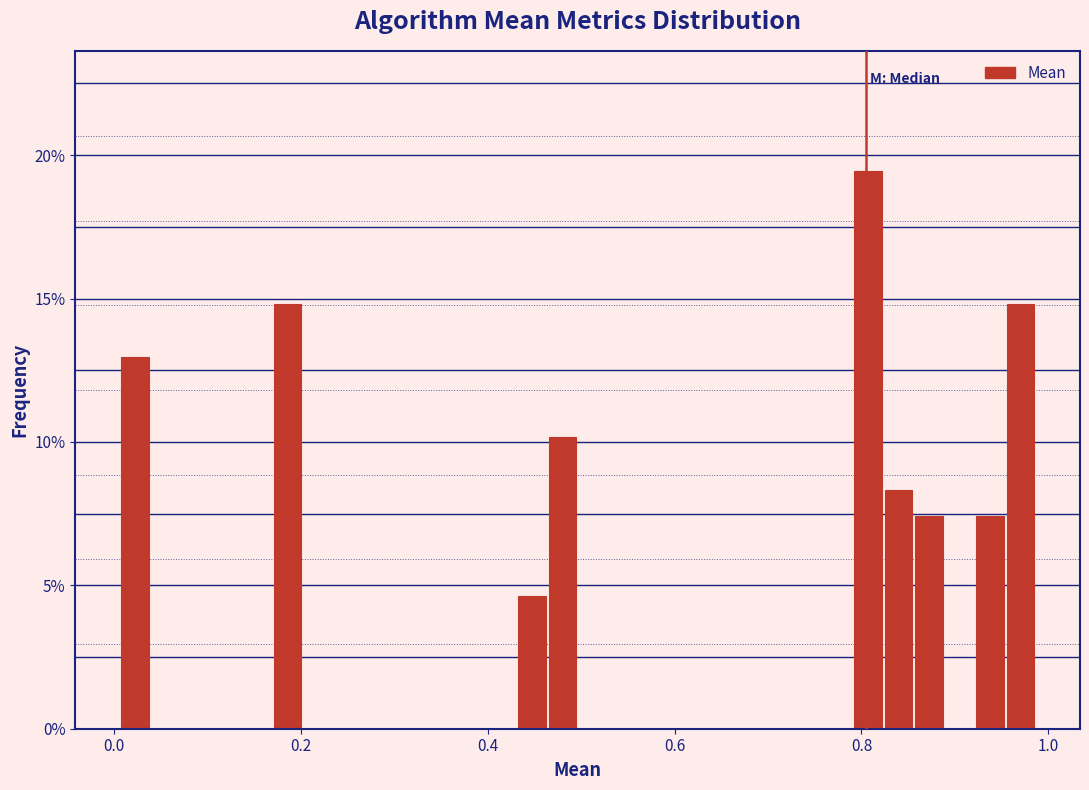

Around what value on the x-axis is the tallest bar? Give the approximate position of its centre, as read against the axis.

0.80